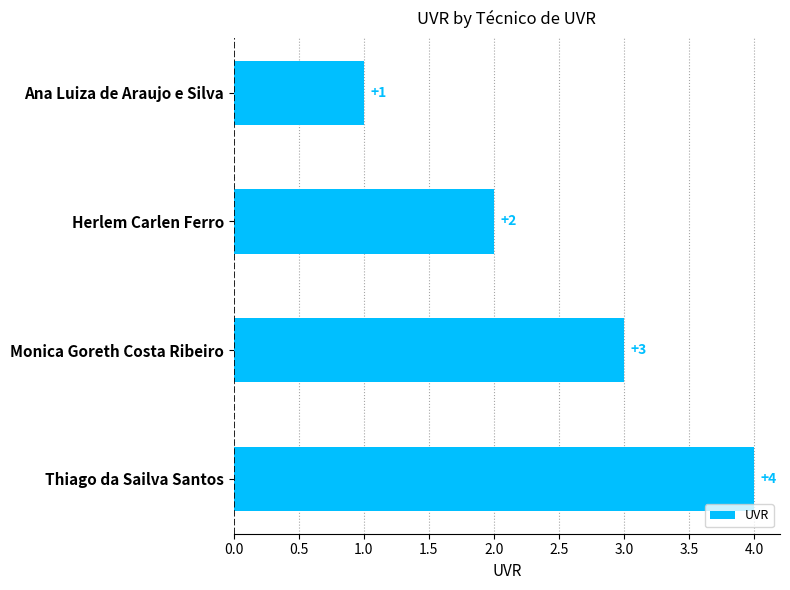

What value does the data have at Thiago da Sailva Santos?

4